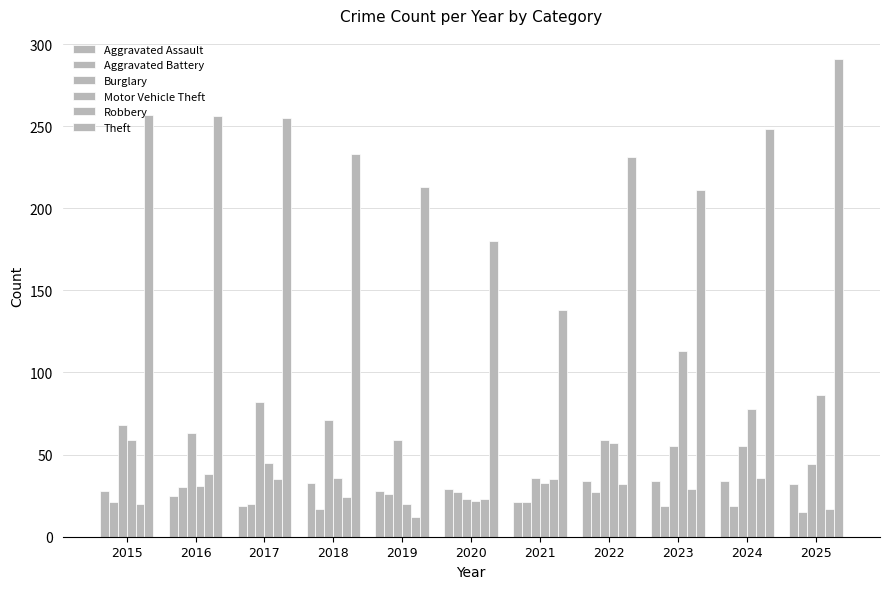

Does the chart contain any negative values?

No